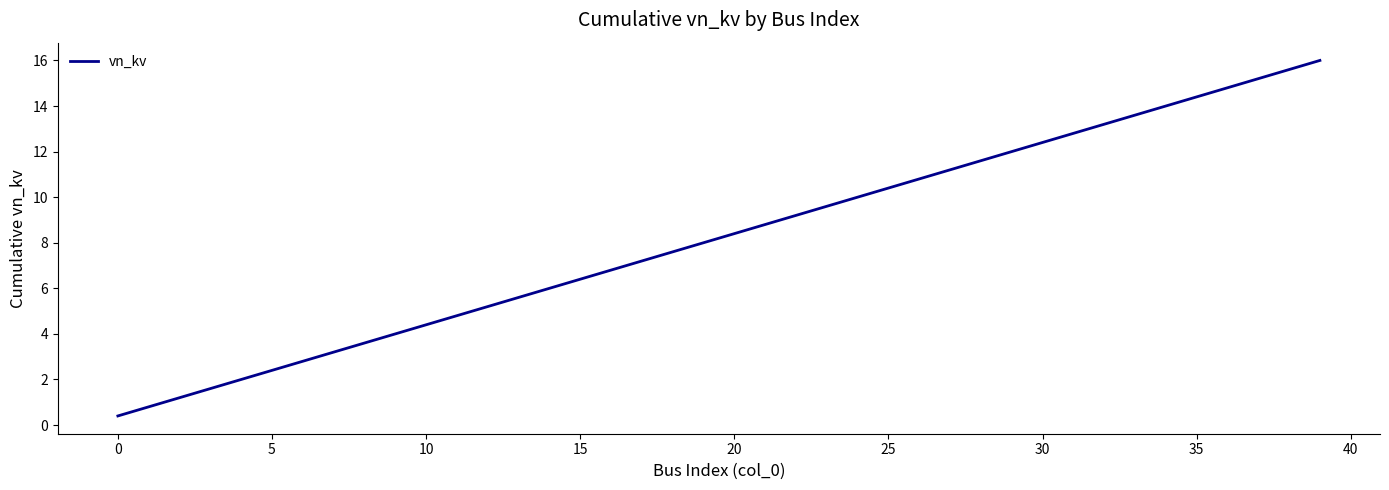

What is the greatest value displayed?

16.0